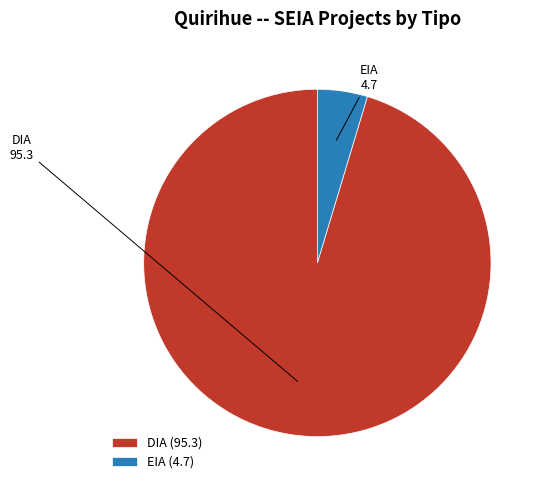

Which has a higher value, EIA or DIA?

DIA